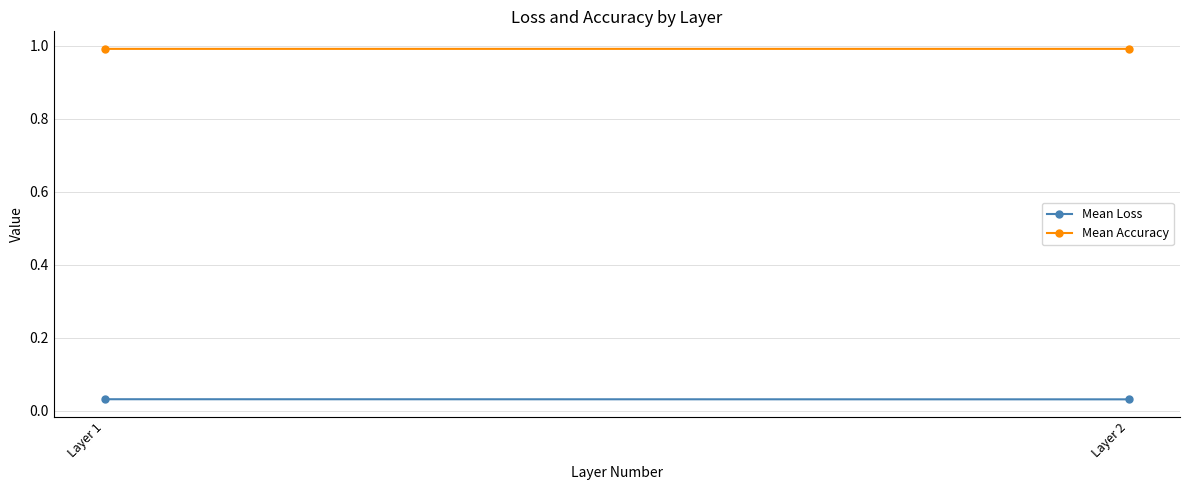

Count the Mean Loss values in the range 0 to 1.

2